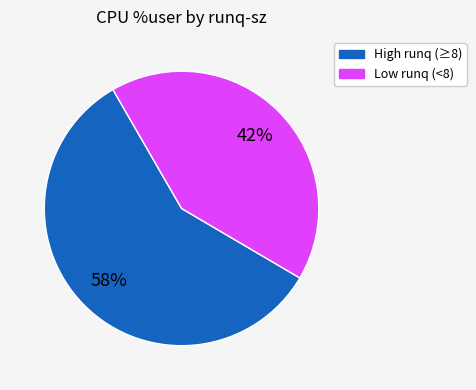

How many slices are in this pie chart?

2